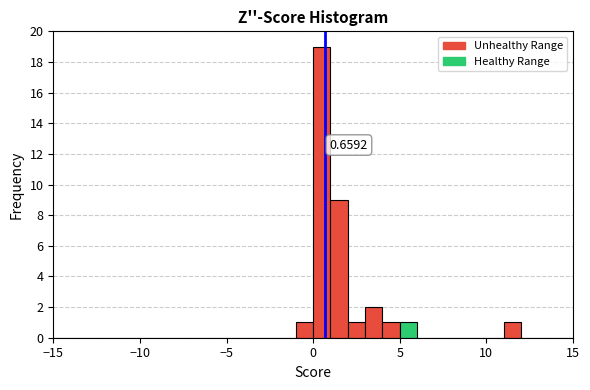

Read against the x-axis, roughly where is the centre of the tallest bar?

0.5